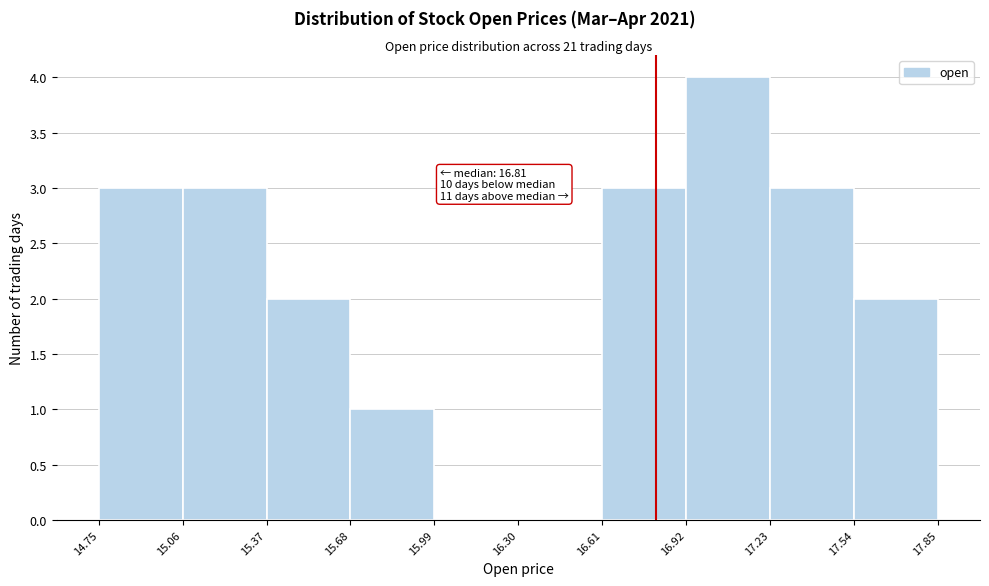

Over which range of the x-axis is the bar tallest?

16.92 to 17.23